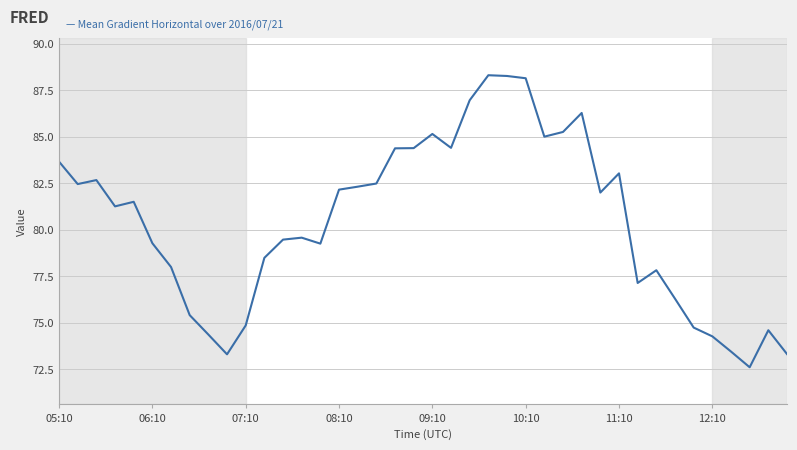

What is the minimum value shown in the chart?

72.6